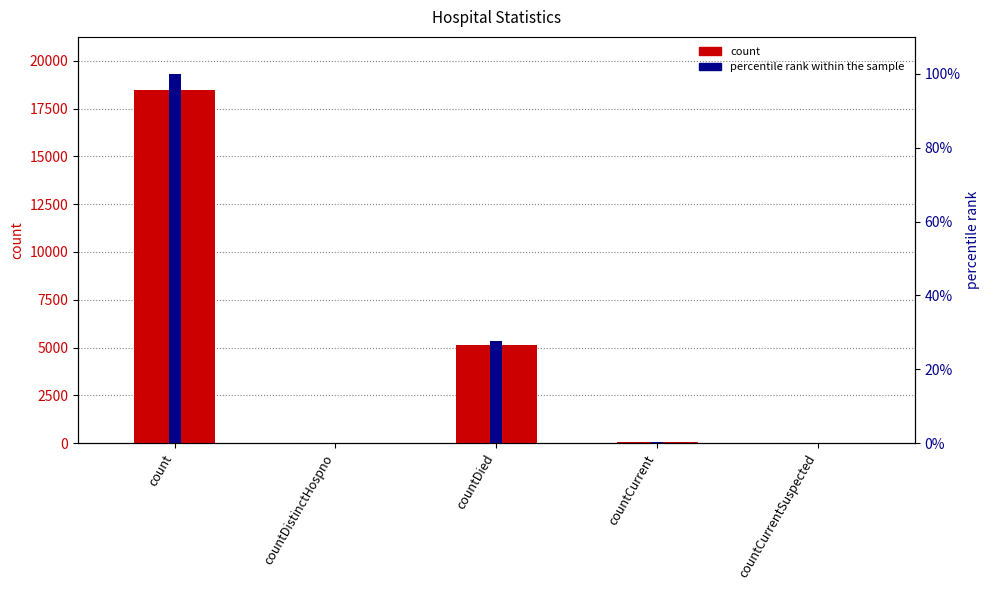

How many distinct data groups are displayed?

2